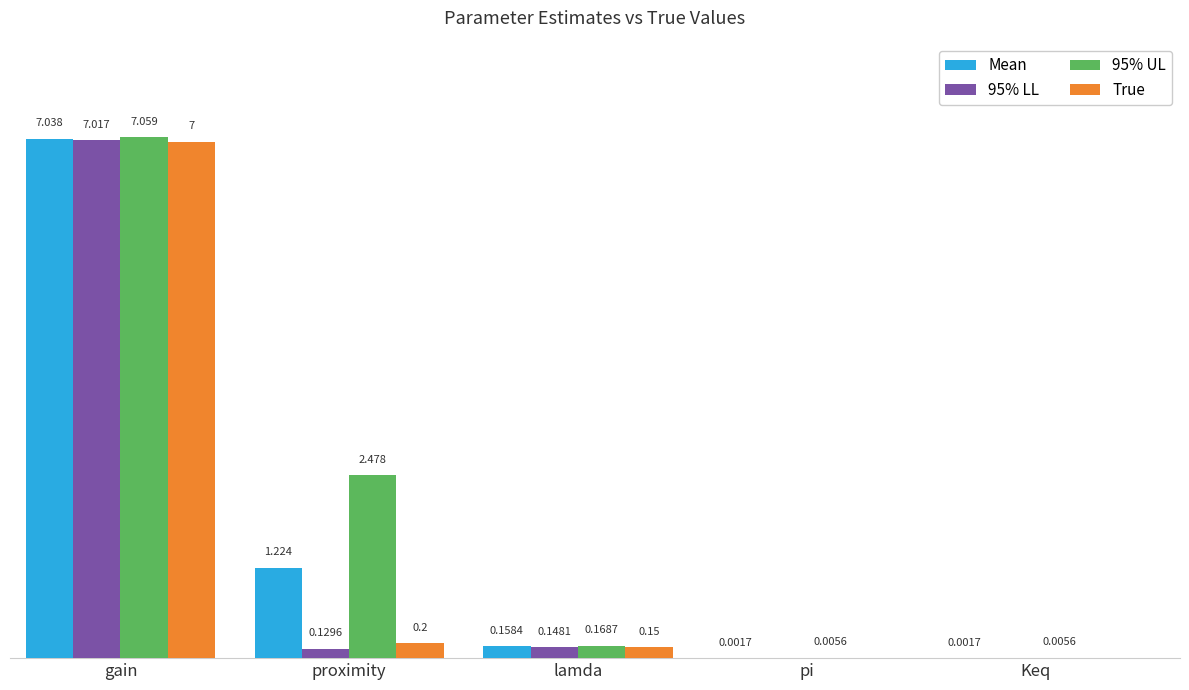

Is the value of 95% UL at gain greater than the value of 95% LL at pi?

Yes